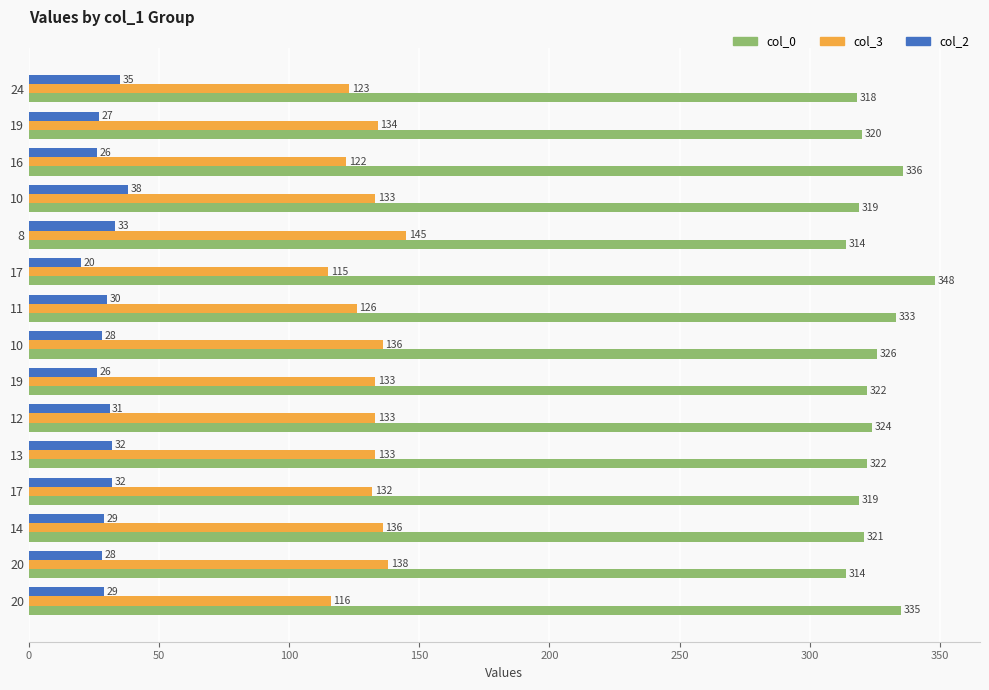

What is the smallest value displayed?

20